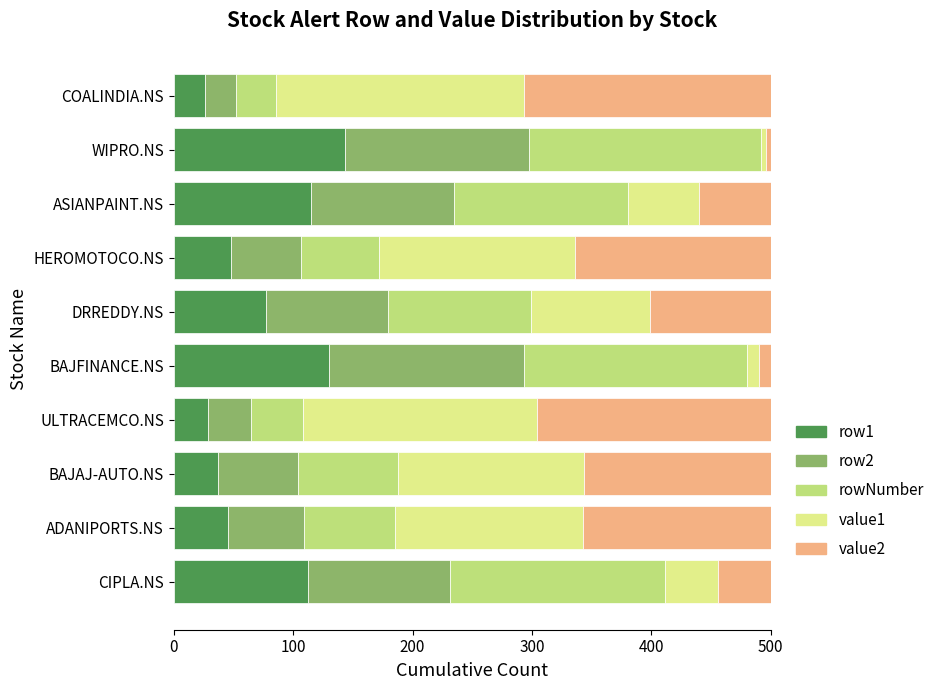

What is the sum of all row1 values?

763.8